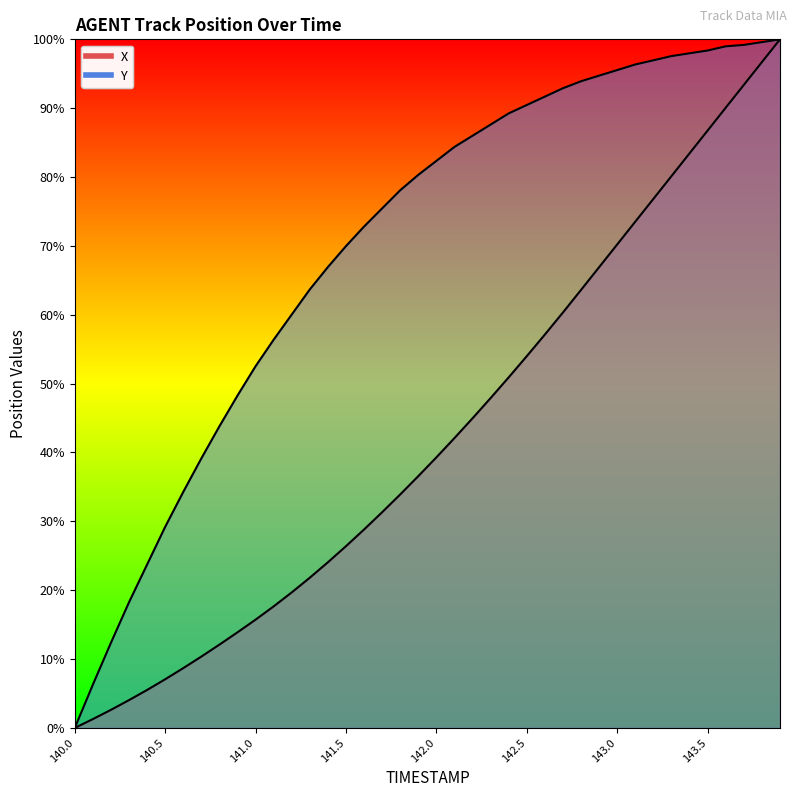

Reading left to right, what are all the values shown in this chart?

X: 140.0=0.0	140.1=0.0	140.2=0.0	140.3=0.0	140.4=0.1	140.5=0.1	140.6=0.1	140.7=0.1	140.8=0.1	140.9=0.1	141.0=0.2	141.1=0.2	141.2=0.2	141.3=0.2	141.4=0.2	141.5=0.3	141.6=0.3	141.7=0.3	141.8=0.3	141.9=0.4	142.0=0.4	142.1=0.4	142.2=0.4	142.3=0.5	142.4=0.5	142.5=0.5	142.6=0.6	142.7=0.6	142.8=0.6	142.9=0.7	143.0=0.7	143.1=0.7	143.2=0.8	143.3=0.8	143.4=0.8	143.5=0.9	143.6=0.9	143.7=0.9	143.8=1.0	143.9=1.0
Y: 140.0=0.0	140.1=0.1	140.2=0.1	140.3=0.2	140.4=0.2	140.5=0.3	140.6=0.3	140.7=0.4	140.8=0.4	140.9=0.5	141.0=0.5	141.1=0.6	141.2=0.6	141.3=0.6	141.4=0.7	141.5=0.7	141.6=0.7	141.7=0.8	141.8=0.8	141.9=0.8	142.0=0.8	142.1=0.8	142.2=0.9	142.3=0.9	142.4=0.9	142.5=0.9	142.6=0.9	142.7=0.9	142.8=0.9	142.9=0.9	143.0=1.0	143.1=1.0	143.2=1.0	143.3=1.0	143.4=1.0	143.5=1.0	143.6=1.0	143.7=1.0	143.8=1.0	143.9=1.0